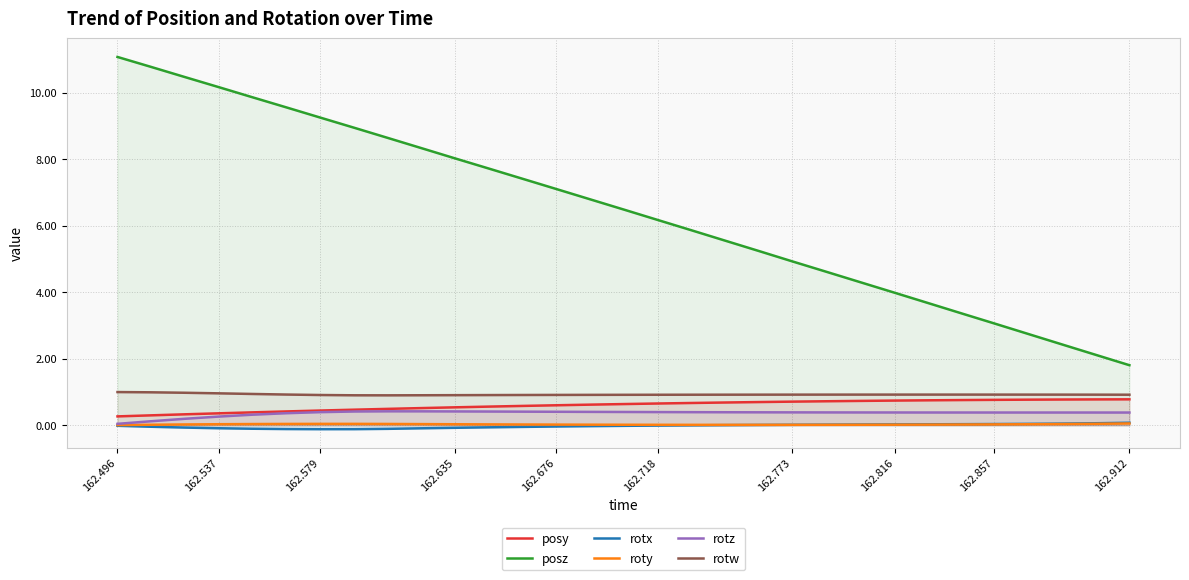

In rotw, how many points are lower than both neighbors (excluding endpoints)?

1